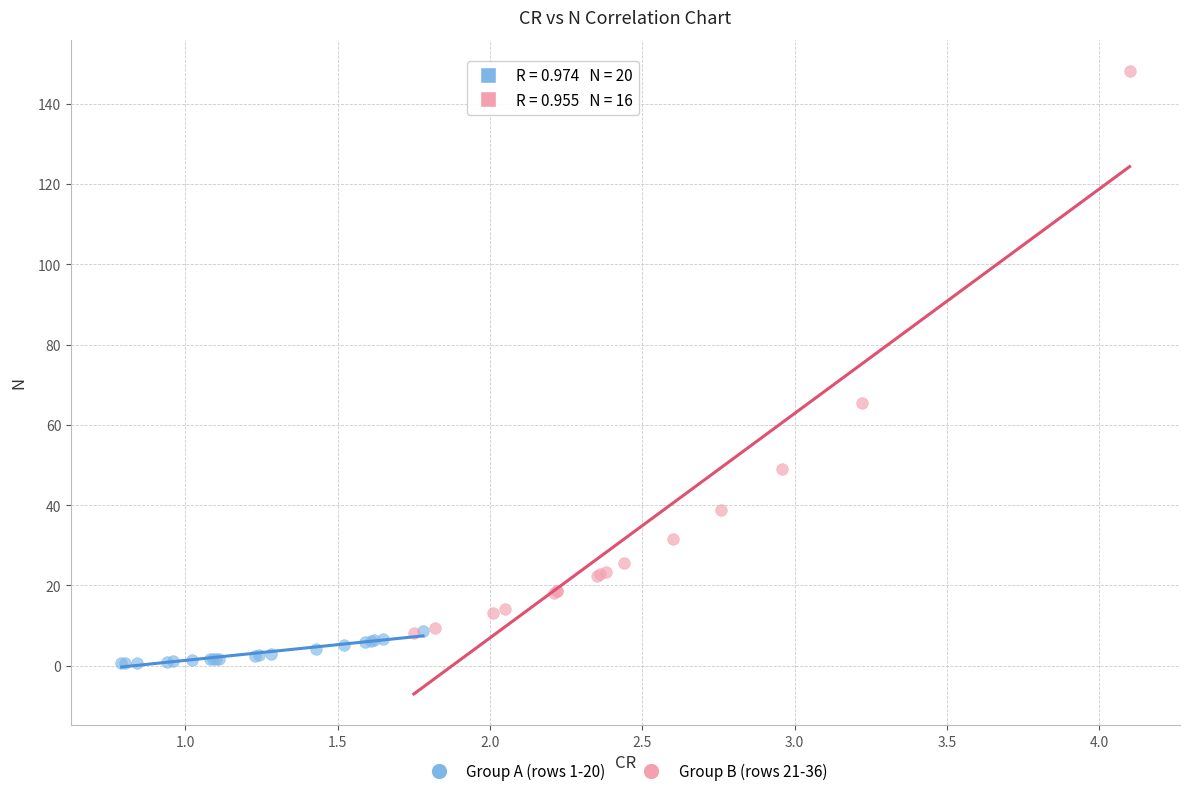

Which series has the widest spread of Y values?

Group B (rows 21-36)